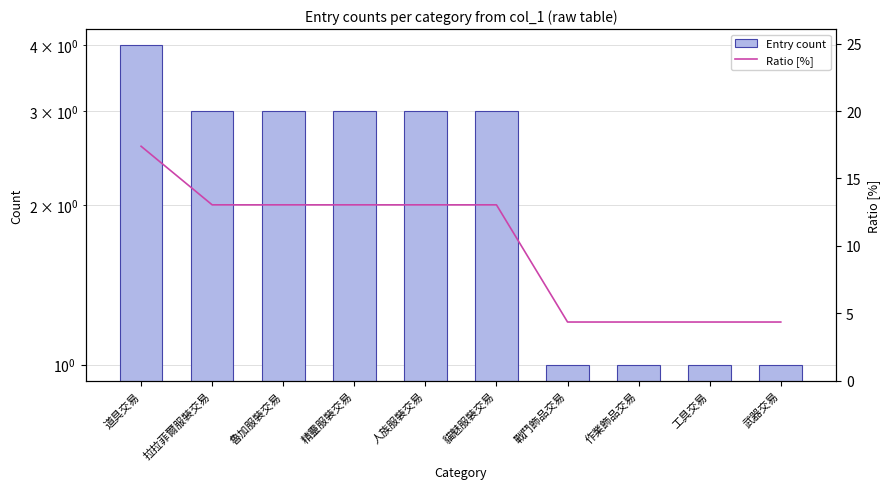

Which category has the highest value across all series?

道具交易